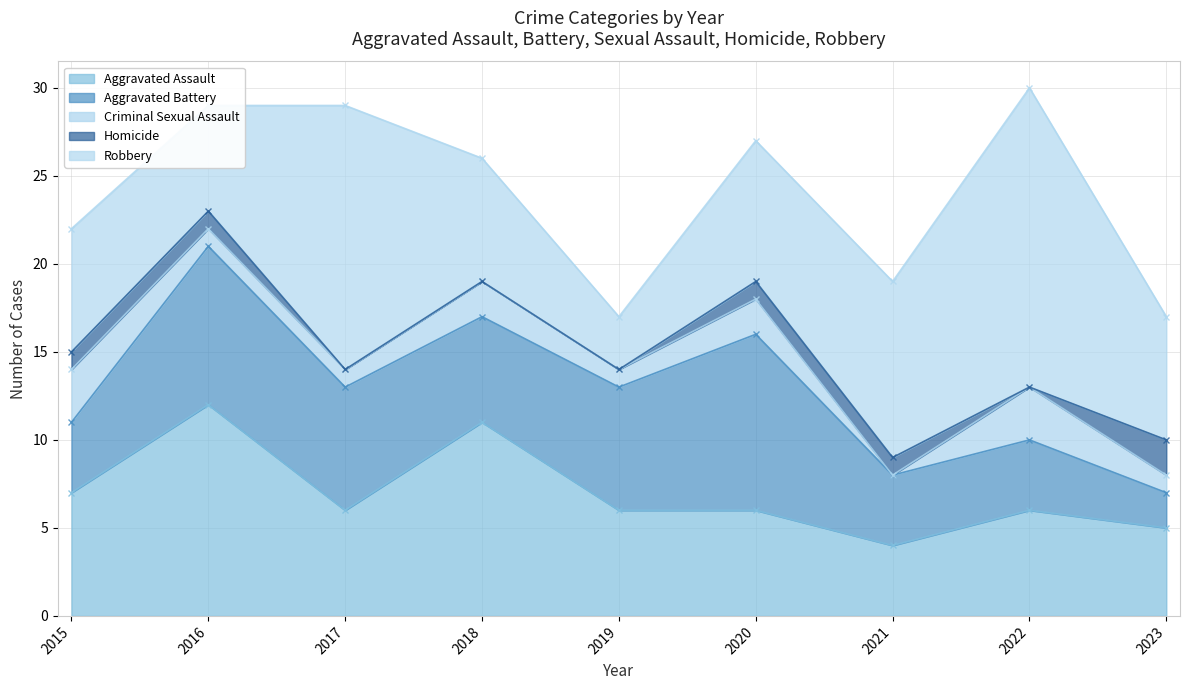

Reading left to right, extract all data points from this chart.

Aggravated Assault: 2015=7	2016=12	2017=6	2018=11	2019=6	2020=6	2021=4	2022=6	2023=5
Aggravated Battery: 2015=4	2016=9	2017=7	2018=6	2019=7	2020=10	2021=4	2022=4	2023=2
Criminal Sexual Assault: 2015=3	2016=1	2017=1	2018=2	2019=1	2020=2	2021=0	2022=3	2023=1
Homicide: 2015=1	2016=1	2017=0	2018=0	2019=0	2020=1	2021=1	2022=0	2023=2
Robbery: 2015=7	2016=6	2017=15	2018=7	2019=3	2020=8	2021=10	2022=17	2023=7